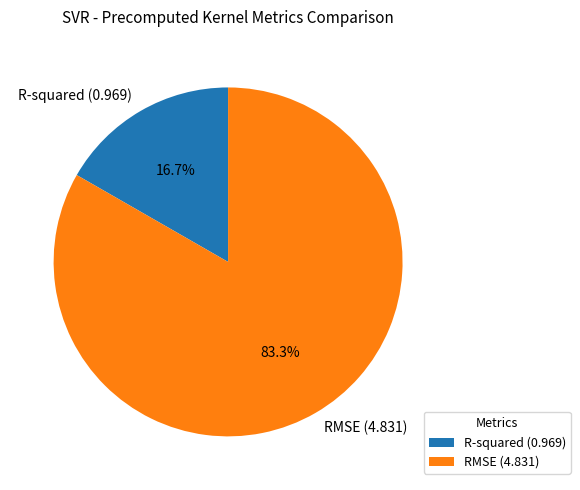

How many segments does this pie chart have?

2